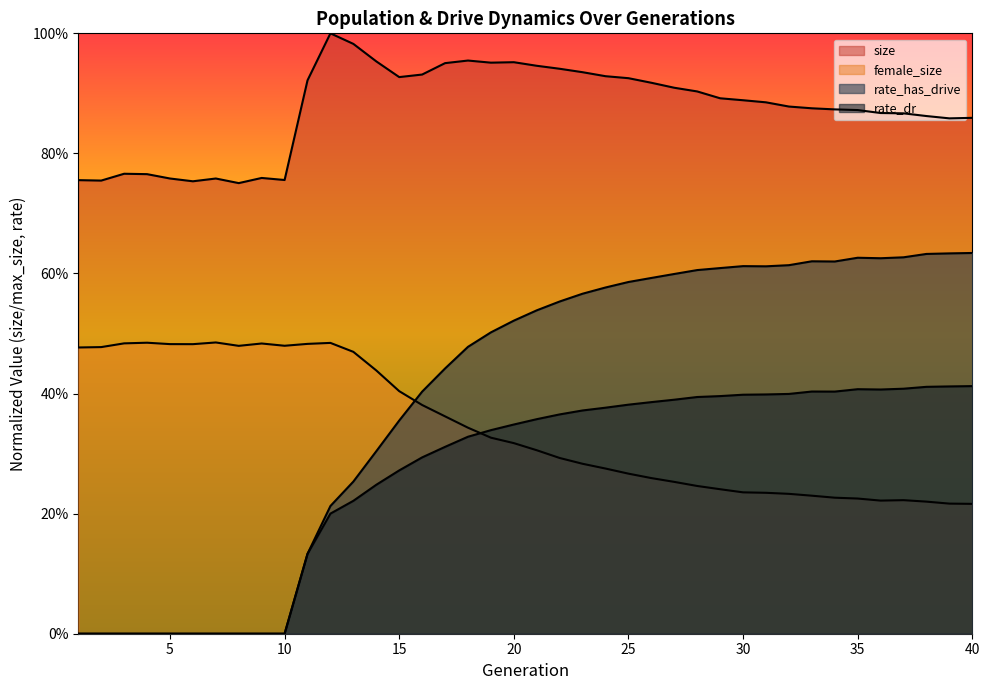

True or false: rate_has_drive and rate_dr intersect in this chart.

False